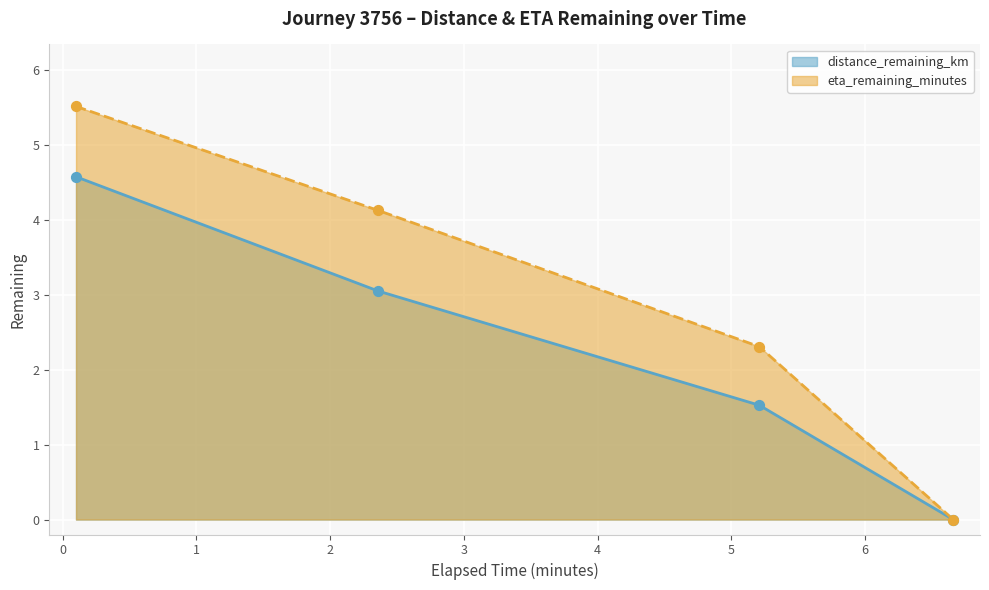

Which series has the largest total across all categories?

eta_remaining_minutes